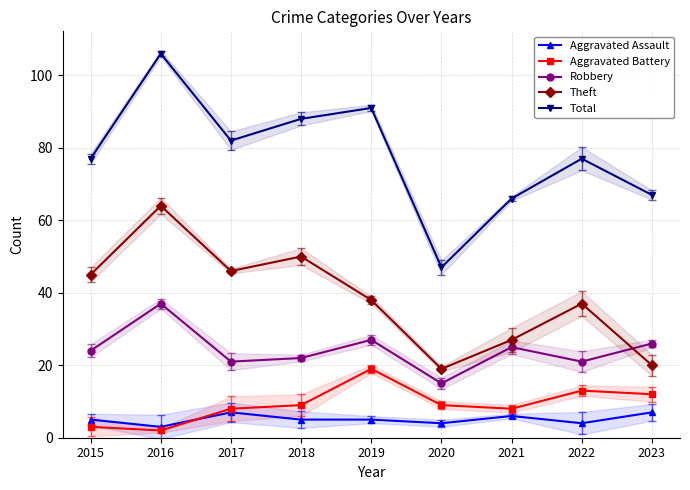

What is the difference between the highest and lowest values at 2022?

73